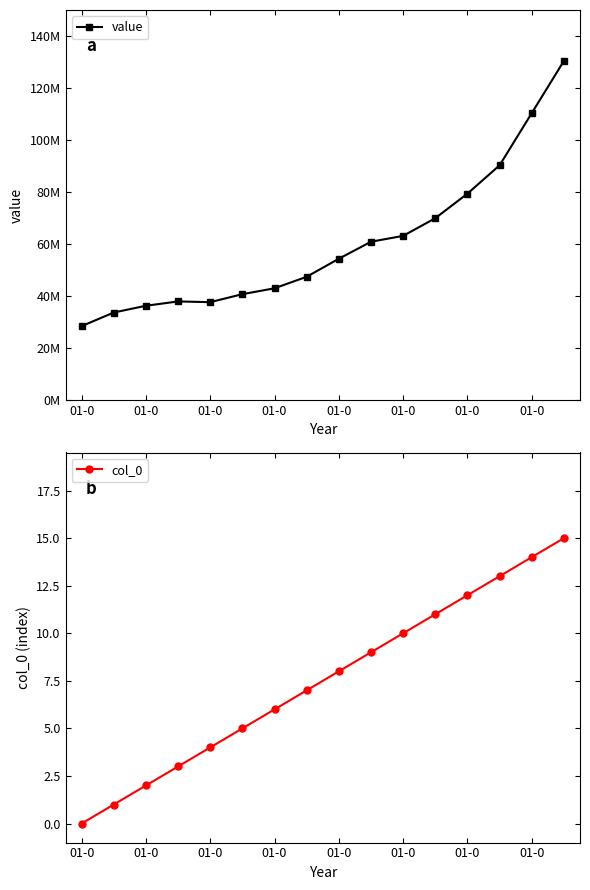

Count the number of categories in the chart.

16